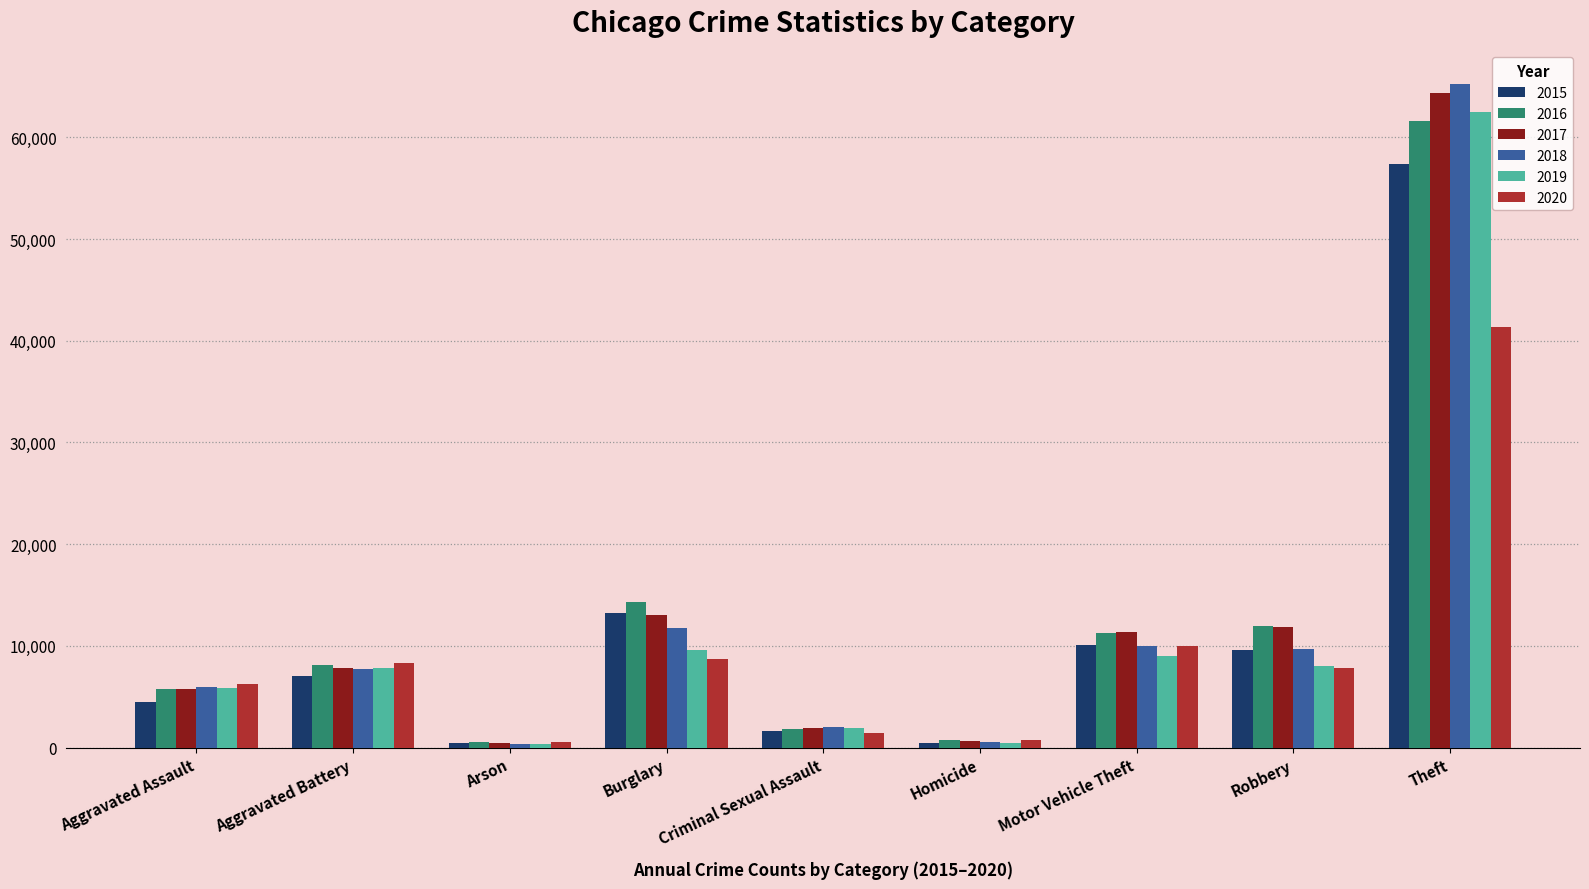

What is the value of the 2016 bar at the 9th from the left?

61620